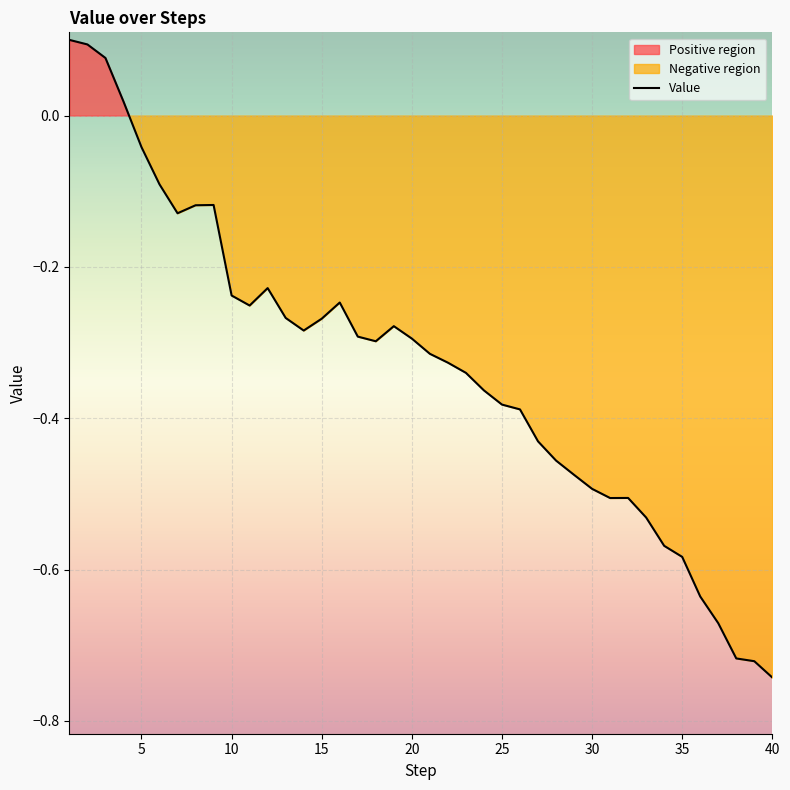

What is the difference between the maximum and minimum values?

0.8